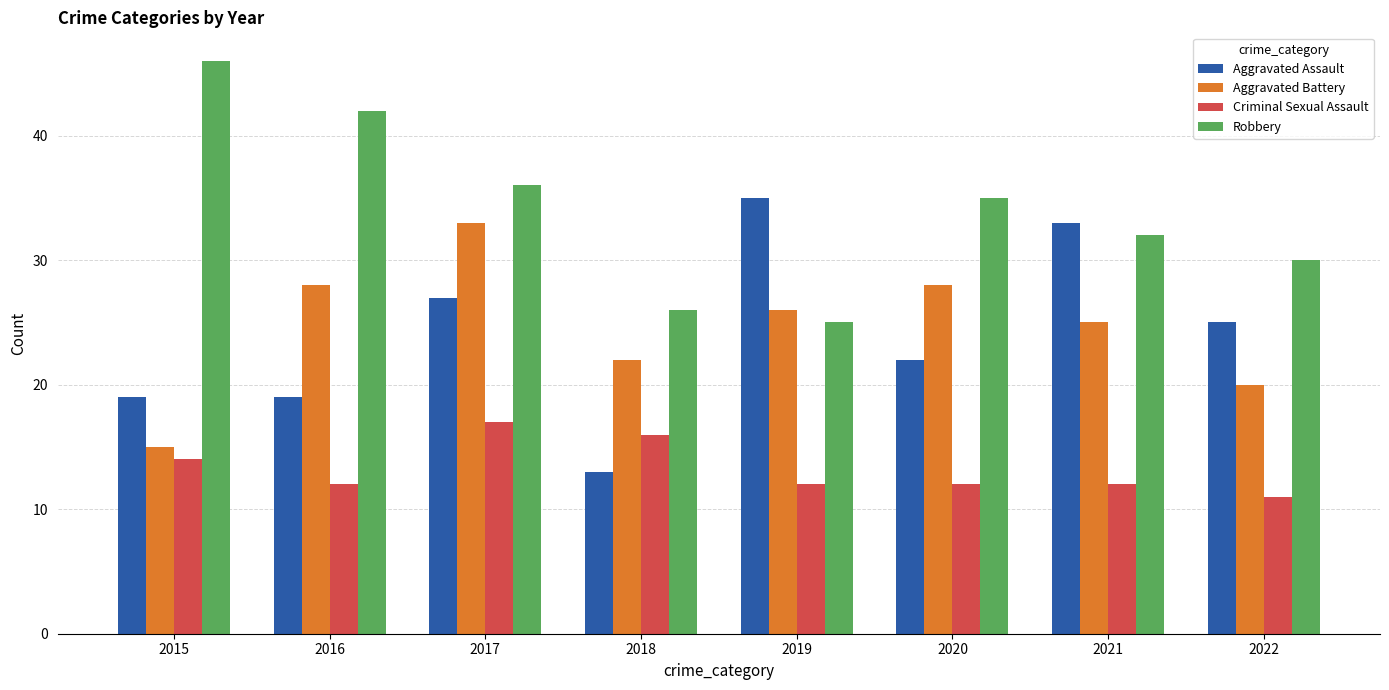

At which category is the sum across all series the highest?

2017